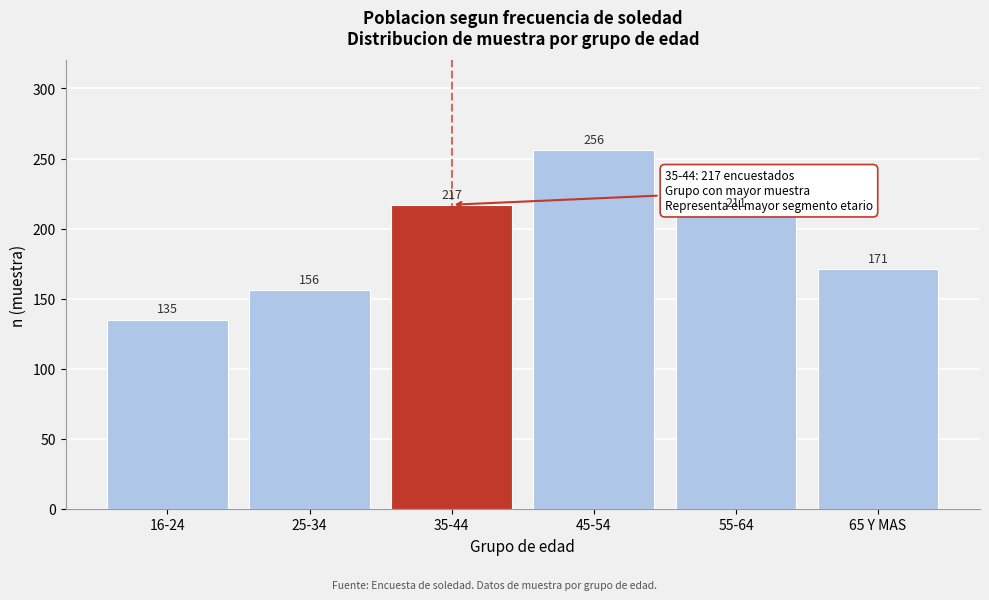

Reading left to right, extract all data points from this chart.

16-24=135	25-34=156	35-44=217	45-54=256	55-64=211	65 Y MAS=171